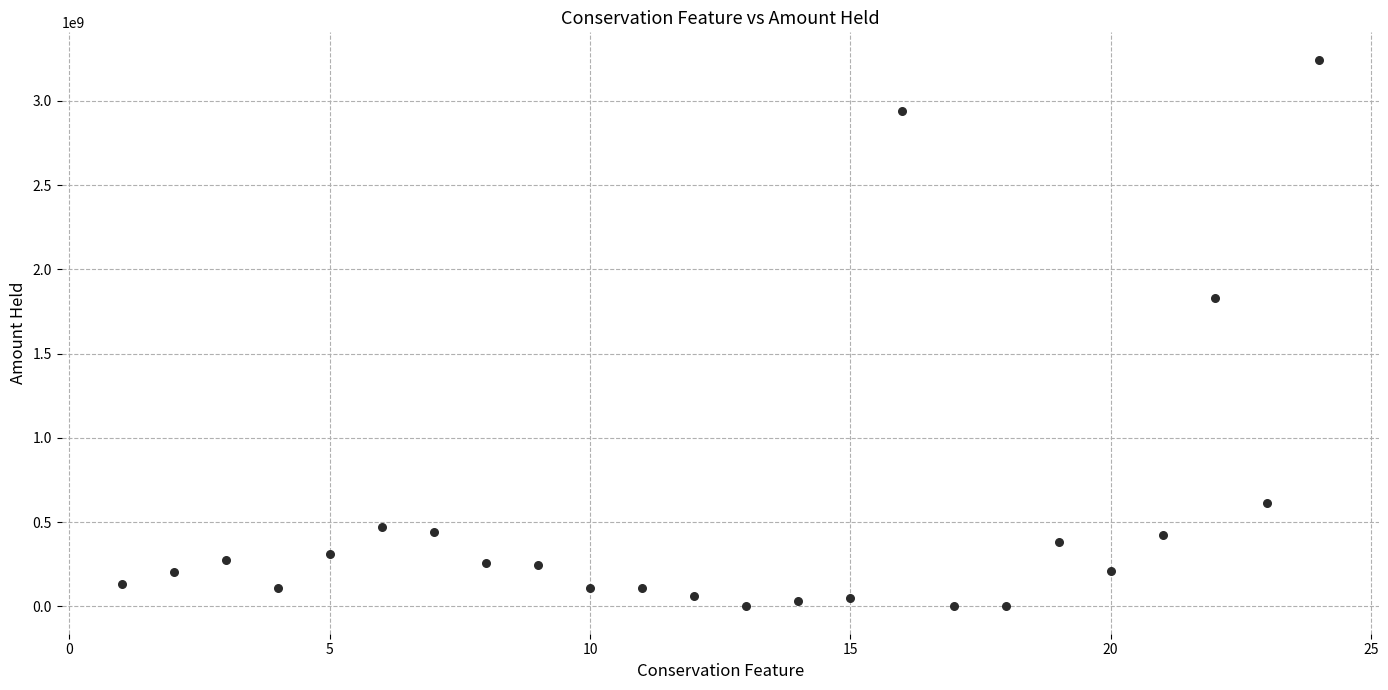

What Y value in the scatter plot is closest to 1622059456?

1828322257.3